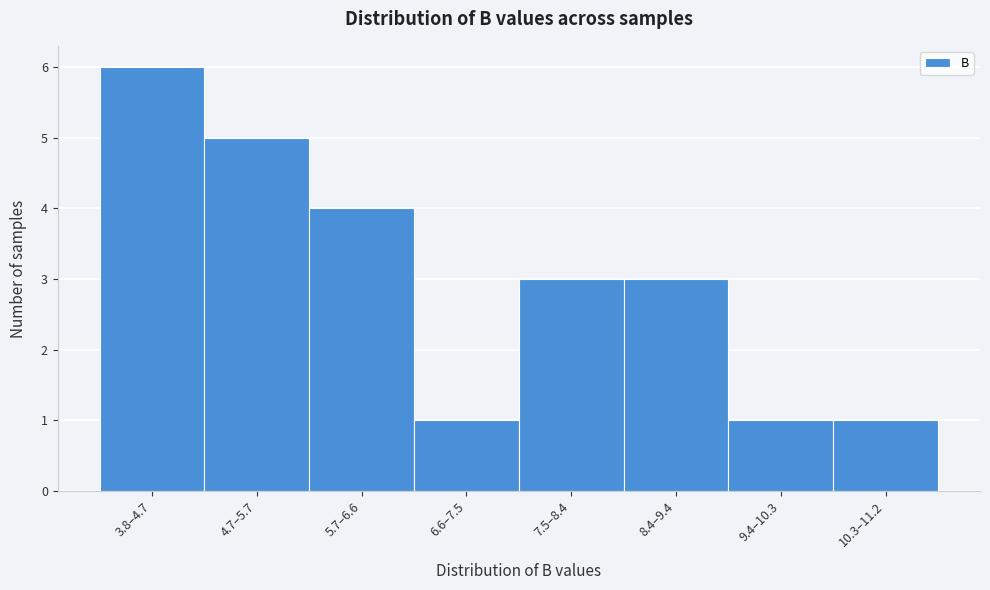

Reading left to right, transcribe all the data shown in this chart.

3.8–4.7=6	4.7–5.7=5	5.7–6.6=4	6.6–7.5=1	7.5–8.4=3	8.4–9.4=3	9.4–10.3=1	10.3–11.2=1